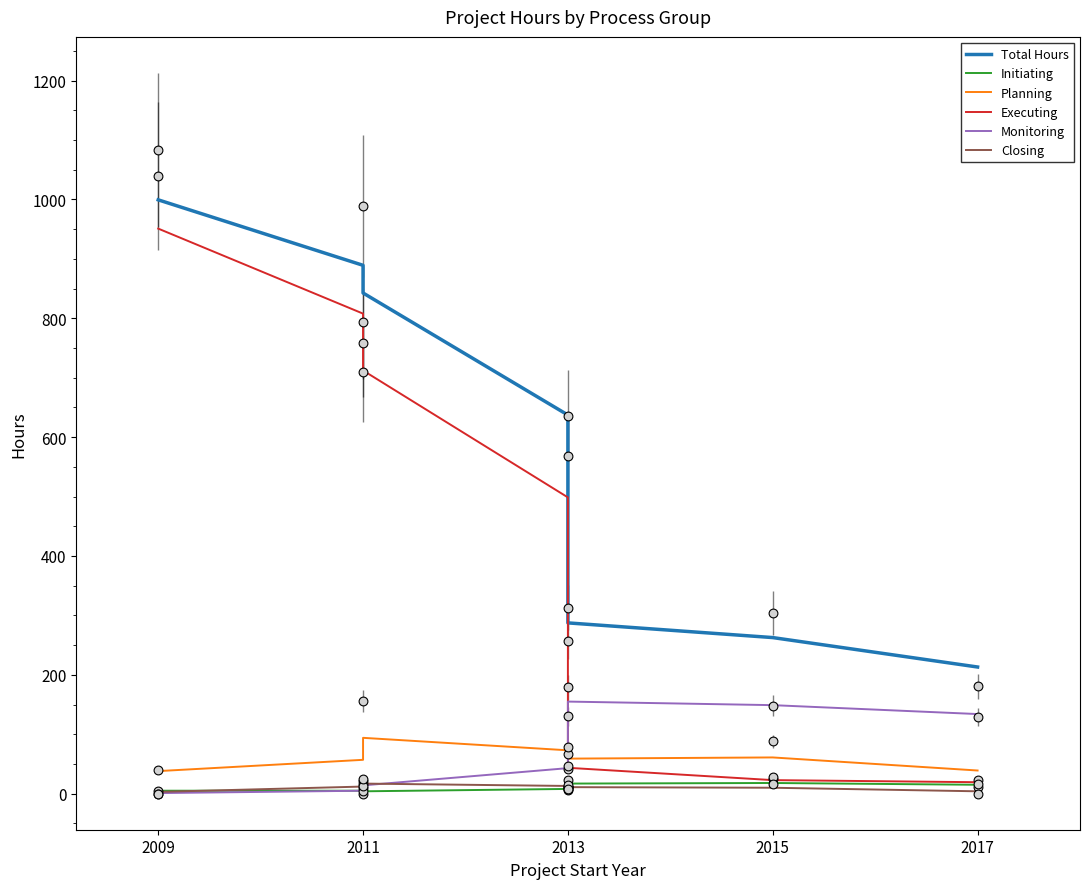

Which series reaches the minimum Y coordinate?

Monitoring